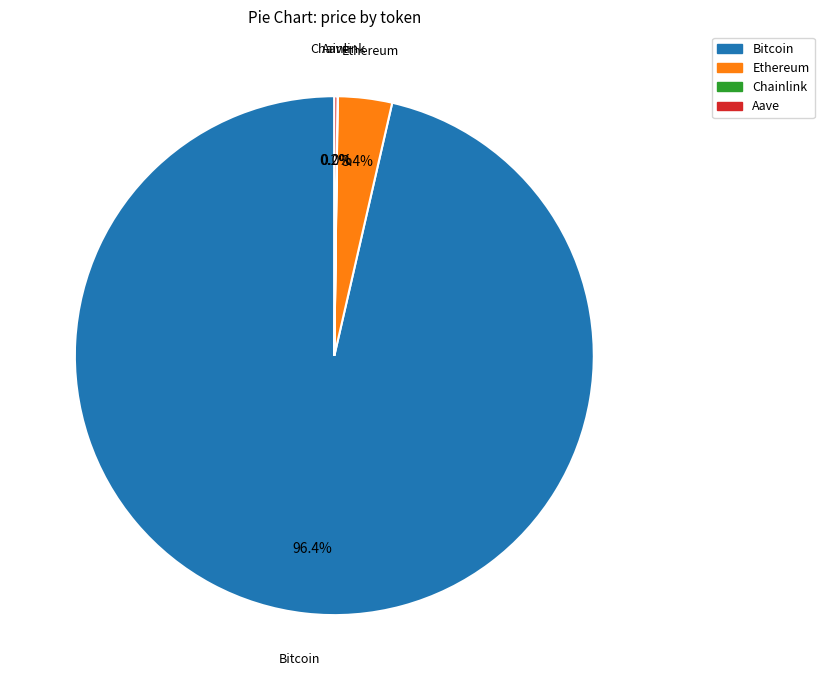

Which category accounts for the majority?

Bitcoin